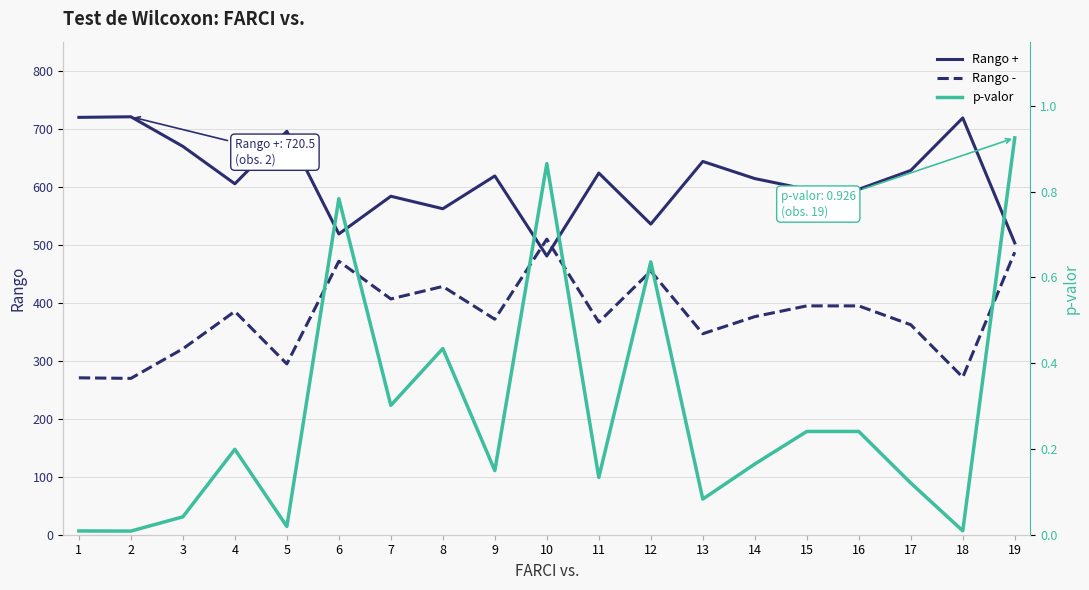

What is the sum of all Rango - values?

7180.0